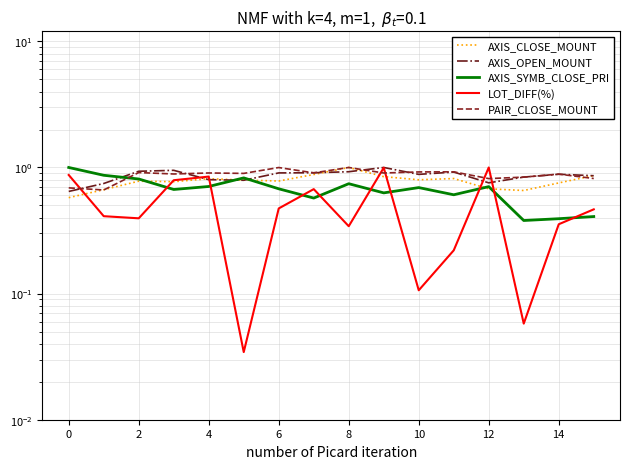

What is the spread (max minus min) of values at 8?

0.2